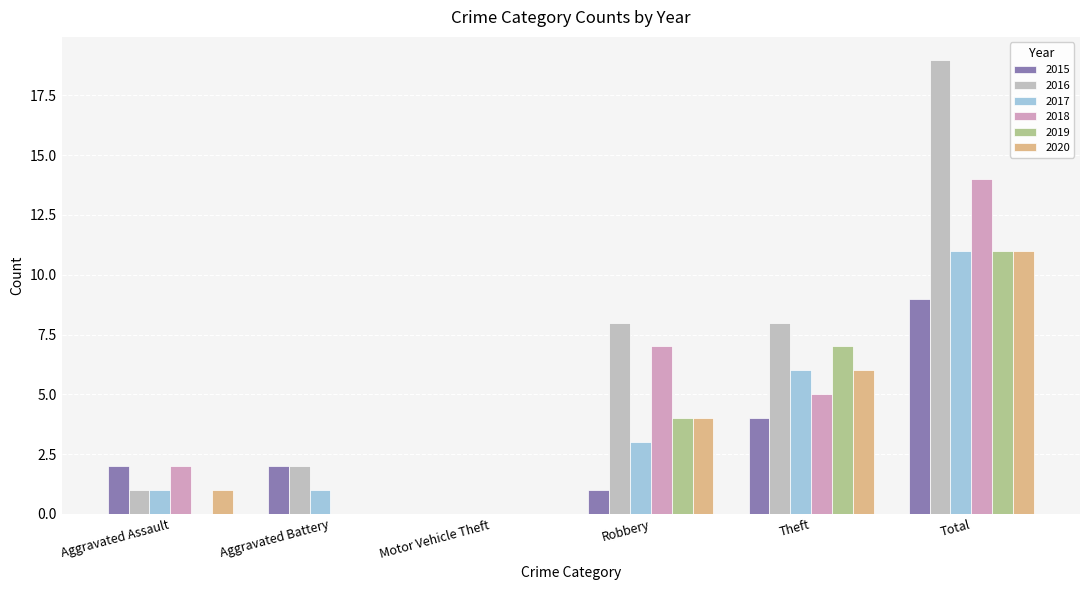

Which series has the largest total across all categories?

2016